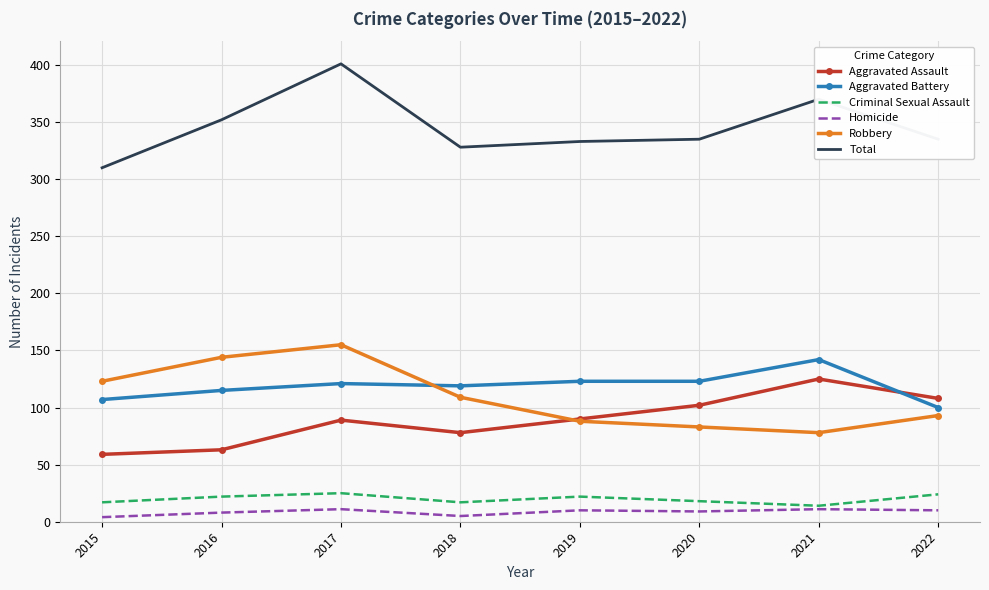

Is the value of Robbery at 2021 greater than the value of Aggravated Assault at 2016?

Yes